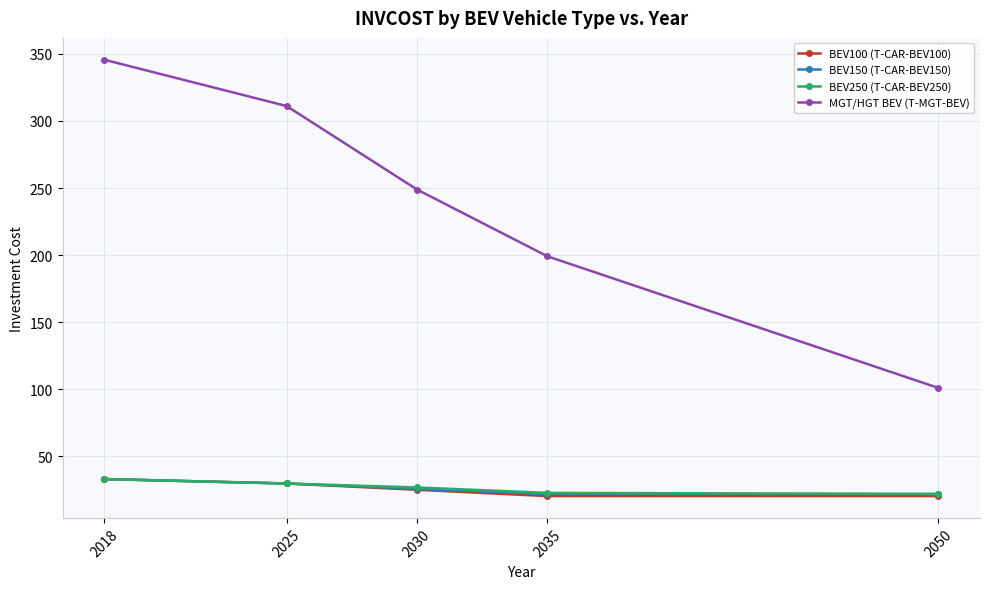

True or false: BEV150 (T-CAR-BEV150) and MGT/HGT BEV (T-MGT-BEV) intersect in this chart.

False